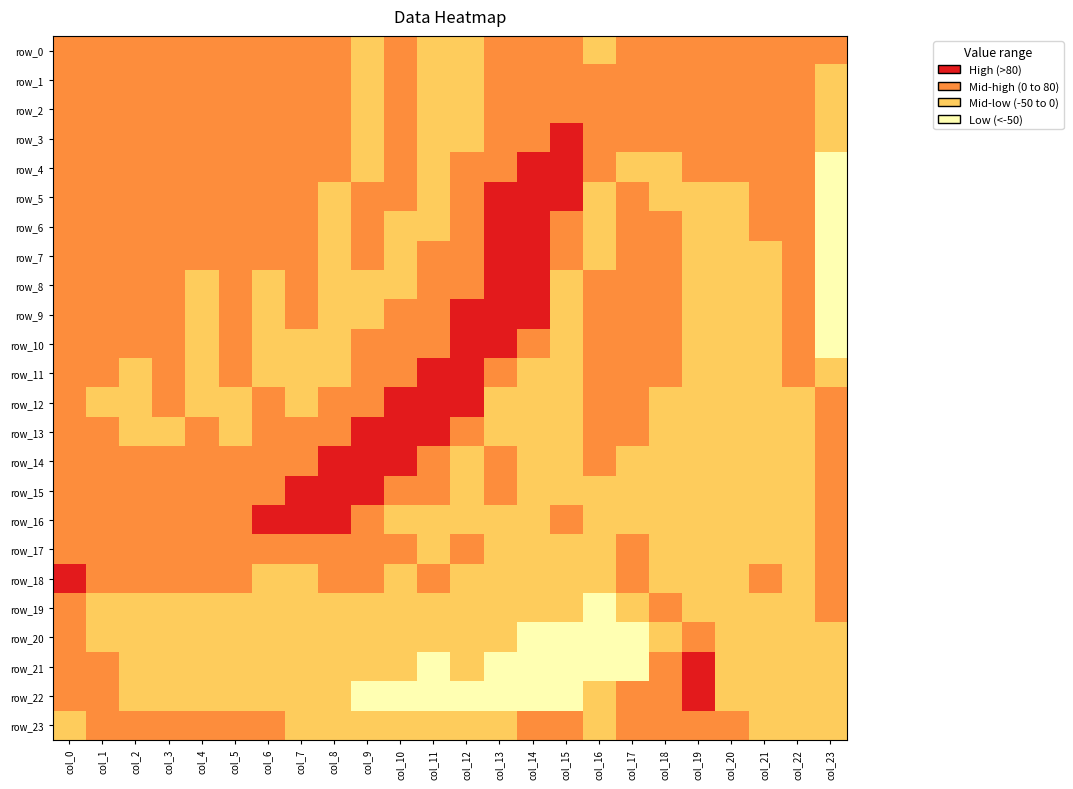

What is the maximum value shown in the chart?

183.8